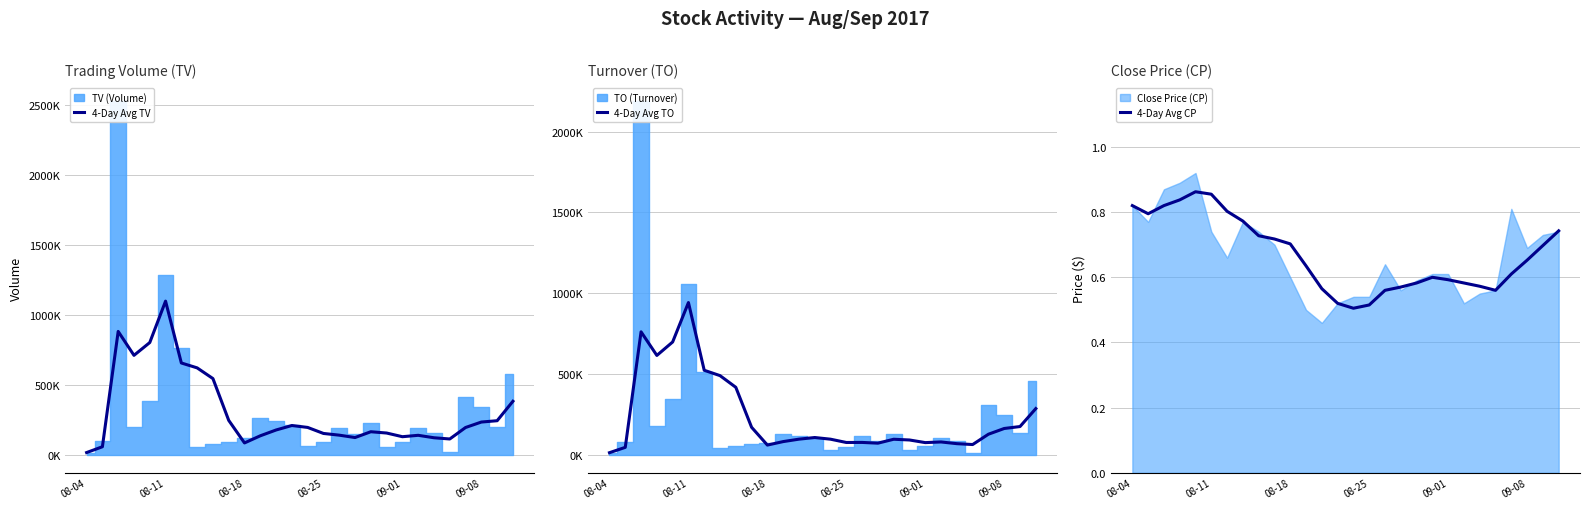

Does the chart display data point markers on the line(s)?

No